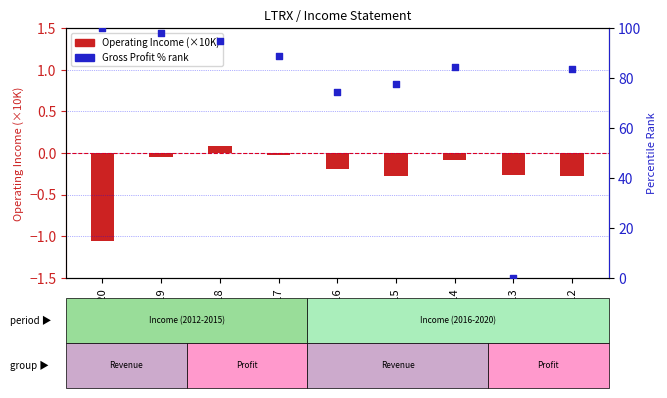

What are all the series names shown in the legend?

Operating Income (×10K), Gross Profit % rank